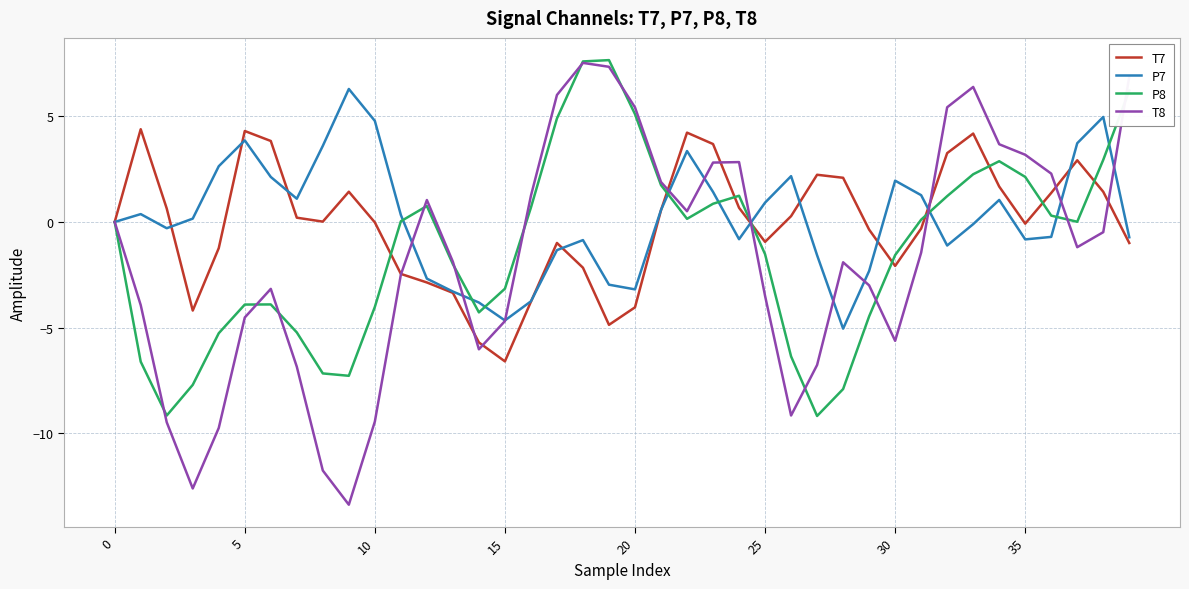

What is the greatest value displayed?

7.7